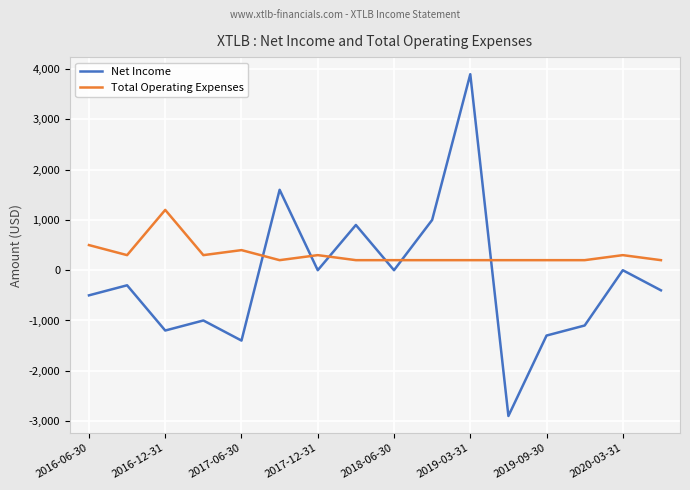

In Total Operating Expenses, how many points are higher than both neighbors (excluding endpoints)?

4